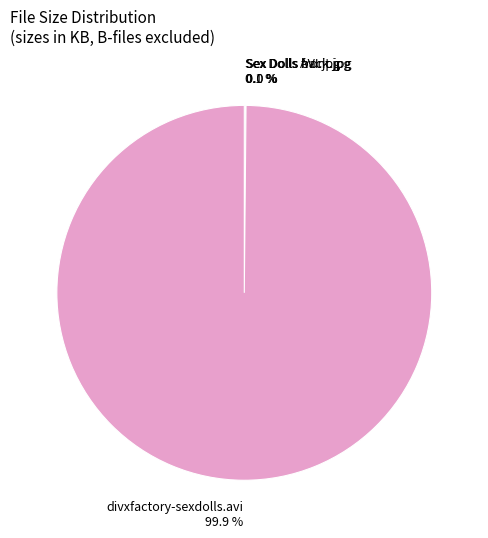

What is the majority slice?

divxfactory-sexdolls.avi